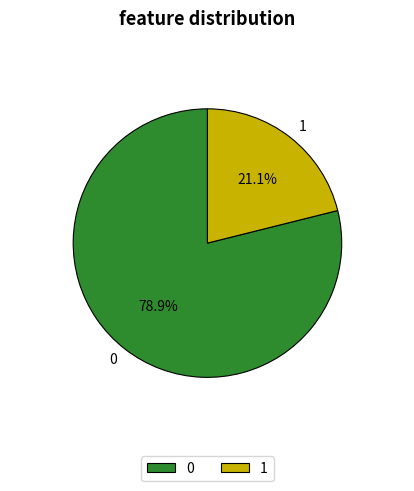

Rank the categories by value from highest to lowest.

0, 1